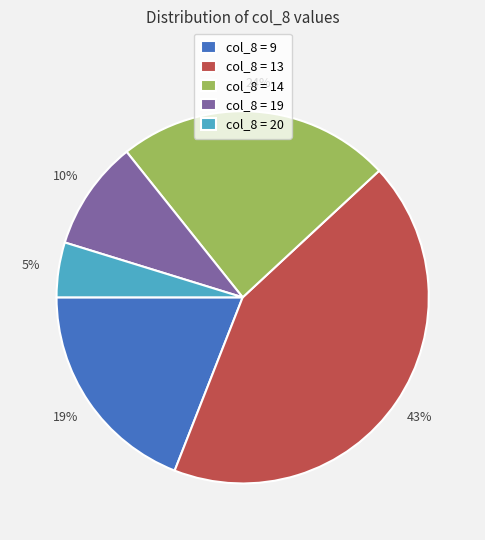

To the nearest percent, what percentage of the pie is col_8 = 19?

10%